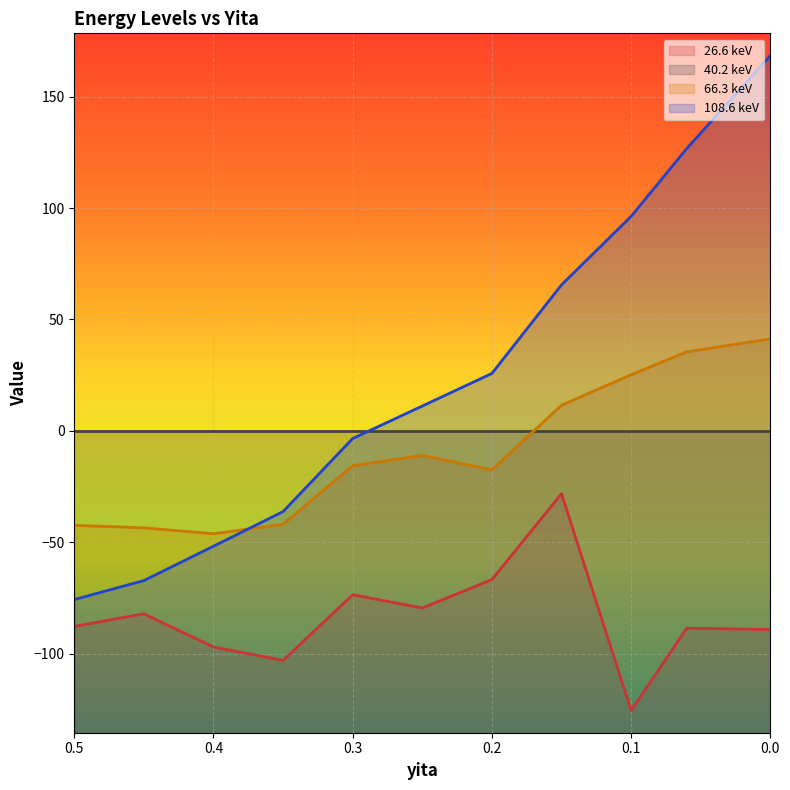

How many lines are shown in the chart?

3